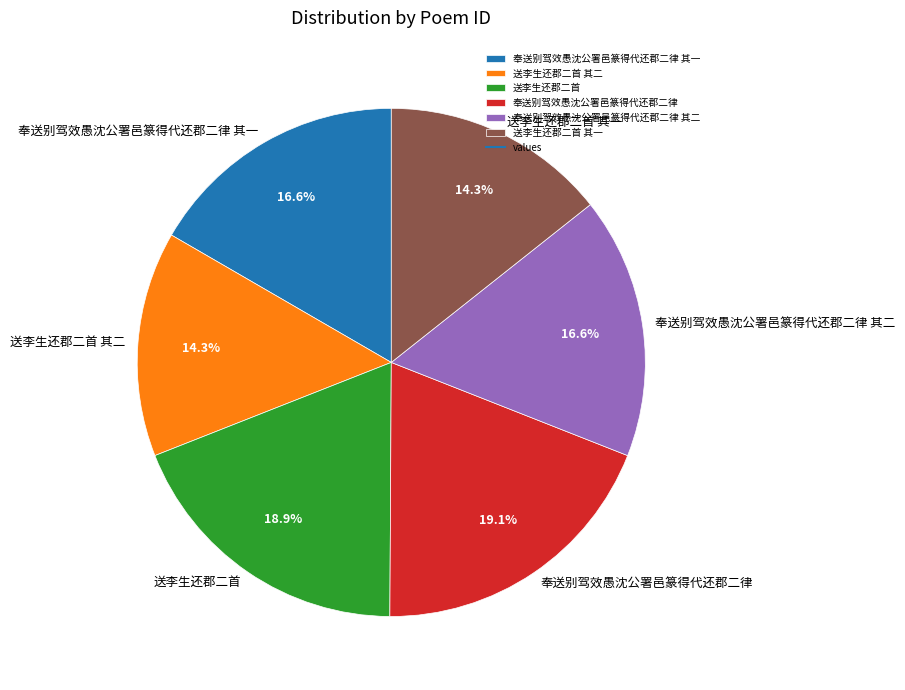

What is the total percentage of 送李生还郡二首 其二 and 奉送别驾效愚沈公署邑篆得代还郡二律 其一?

31.0%